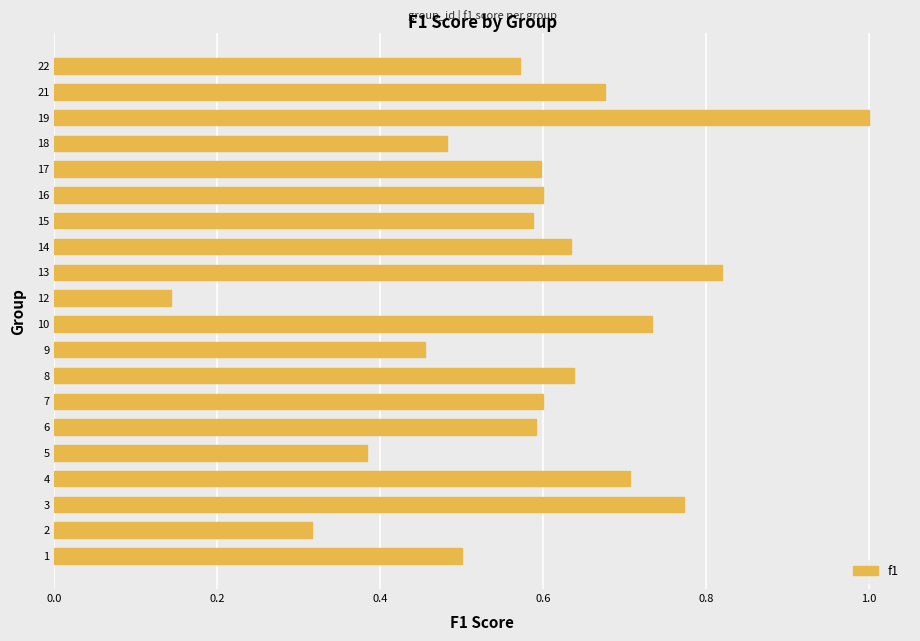

Between 18 and 5, which is larger?

18